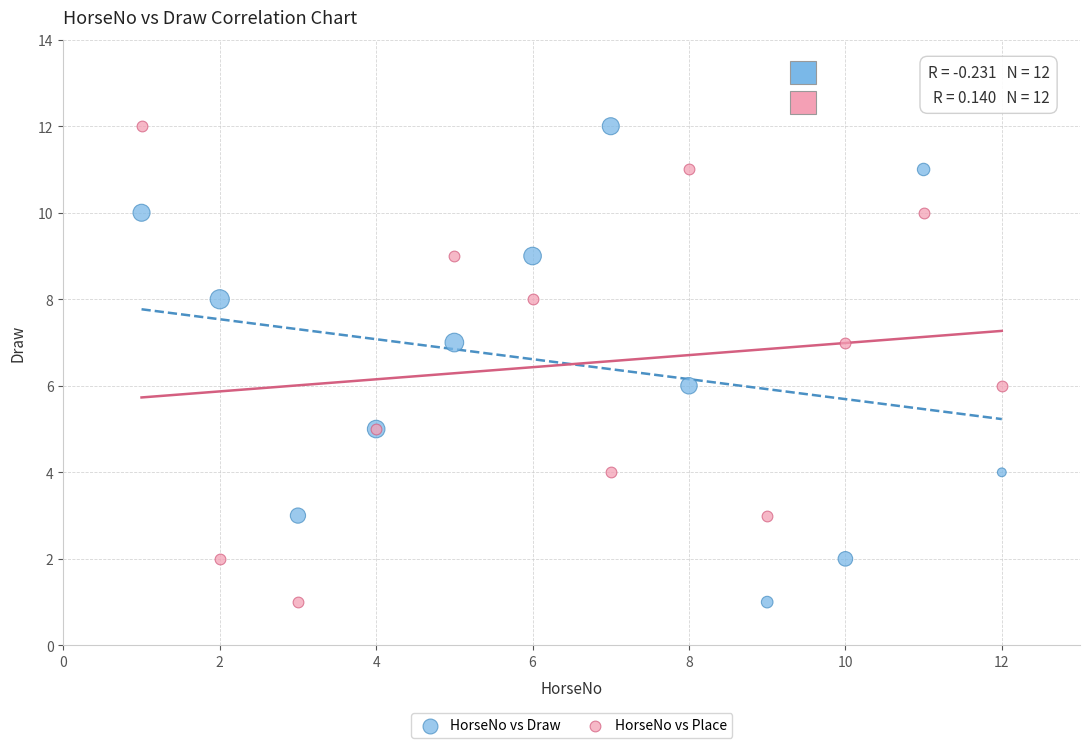

What is the X range (max minus min) for the scatter plot?

11